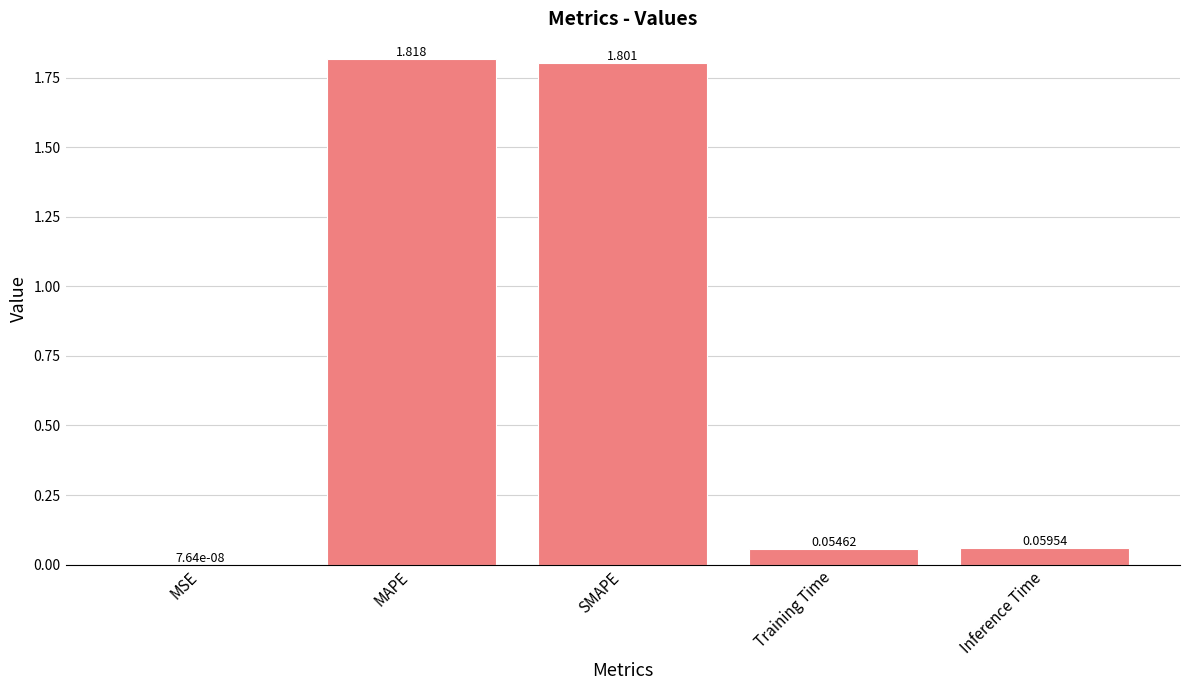

Between MSE and MAPE, which is larger?

MAPE